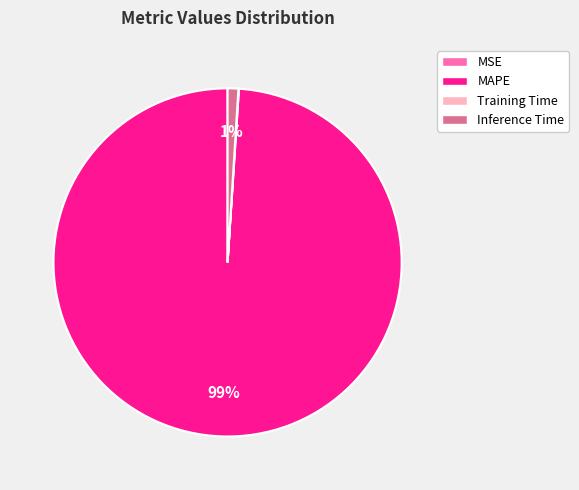

Between Inference Time and MAPE, which is larger?

MAPE